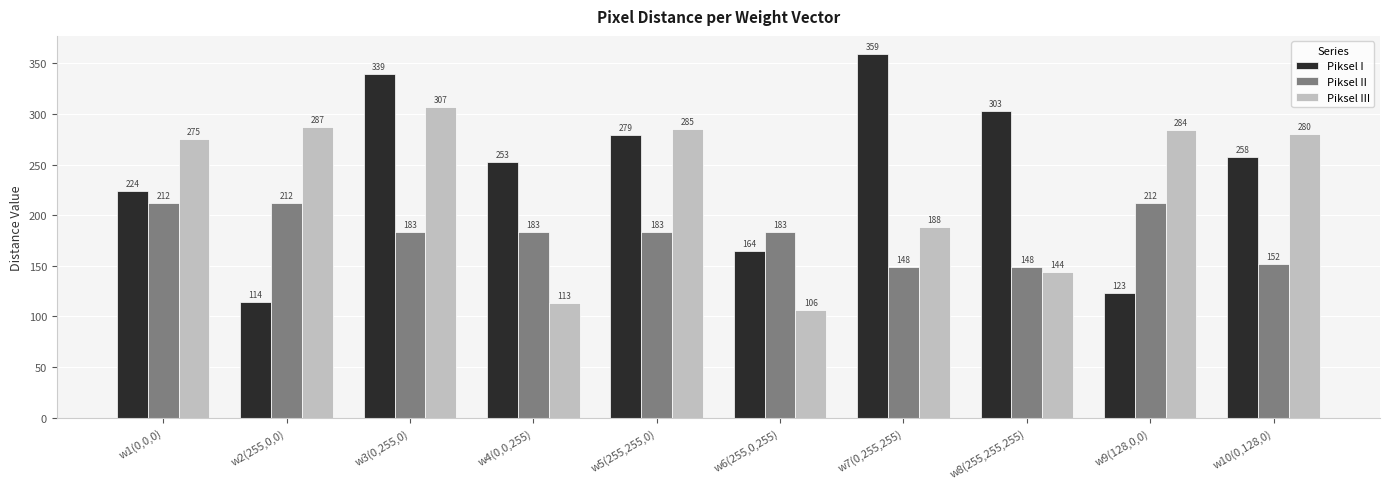

List the series in order of their peak value, lowest first.

Piksel II, Piksel III, Piksel I